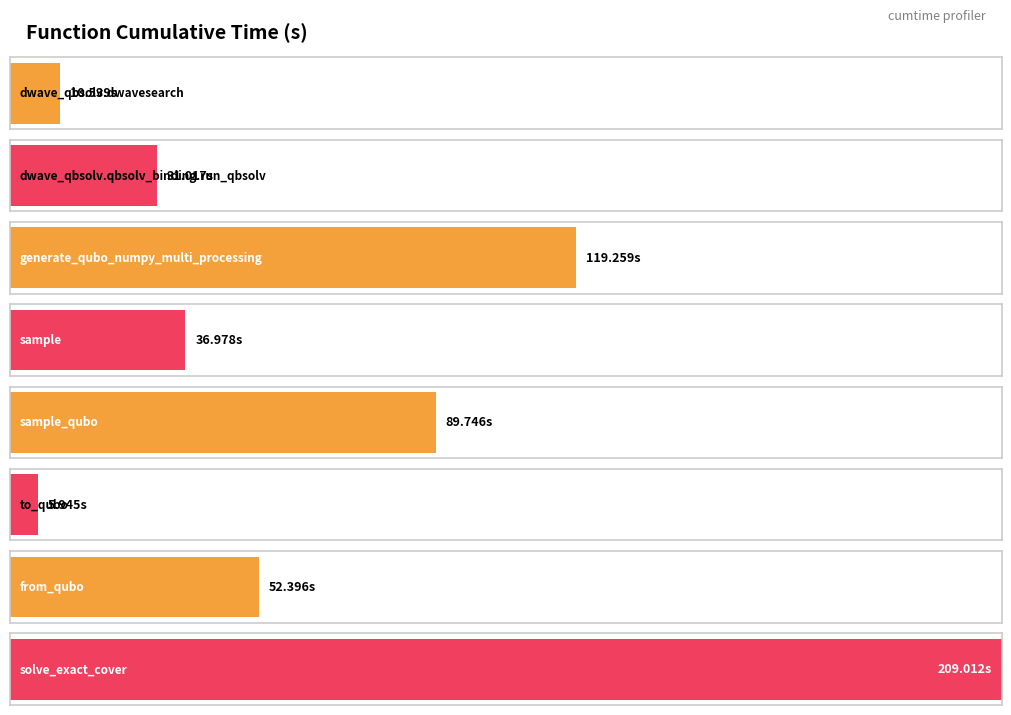

Are the bars grouped side by side (vs. stacked)?

No